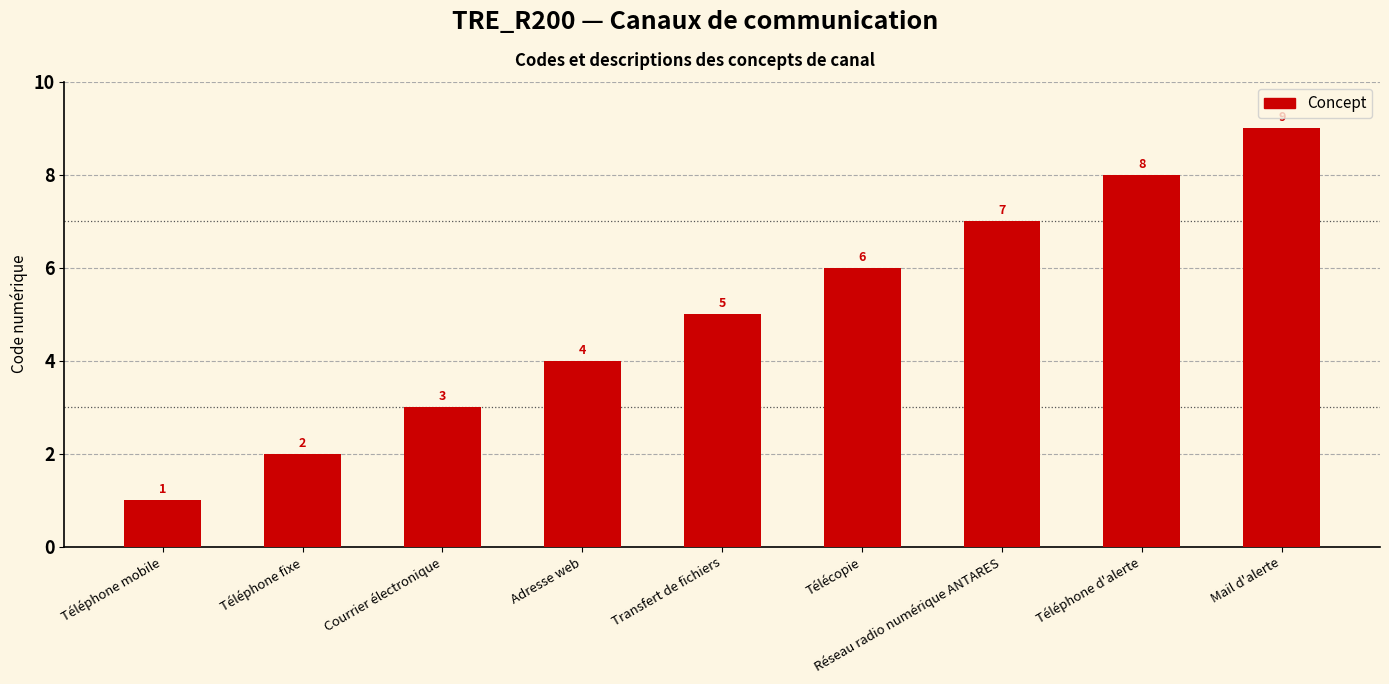

How many values are between 3 and 7?

5